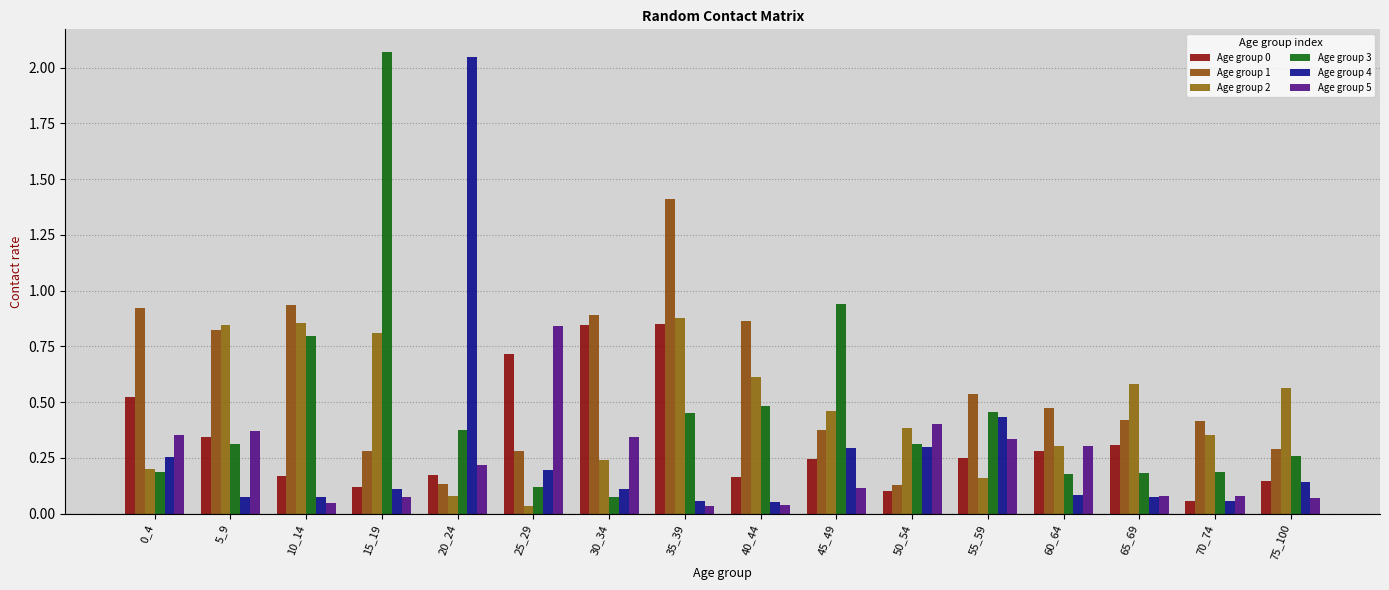

True or false: Age group 1 has a value of 0.3 at 15_19.

True